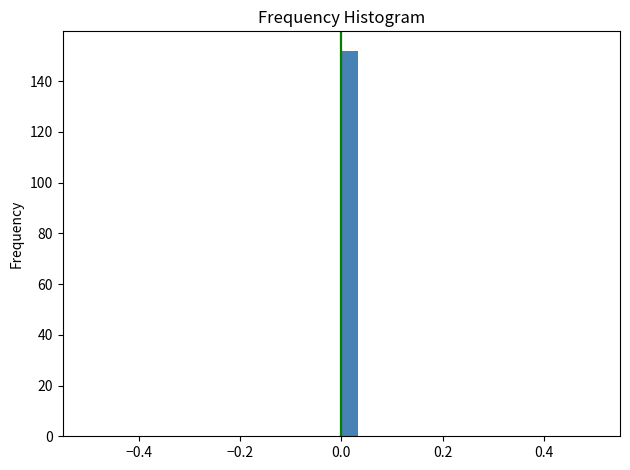

Read against the x-axis, roughly where is the centre of the tallest bar?

0.02